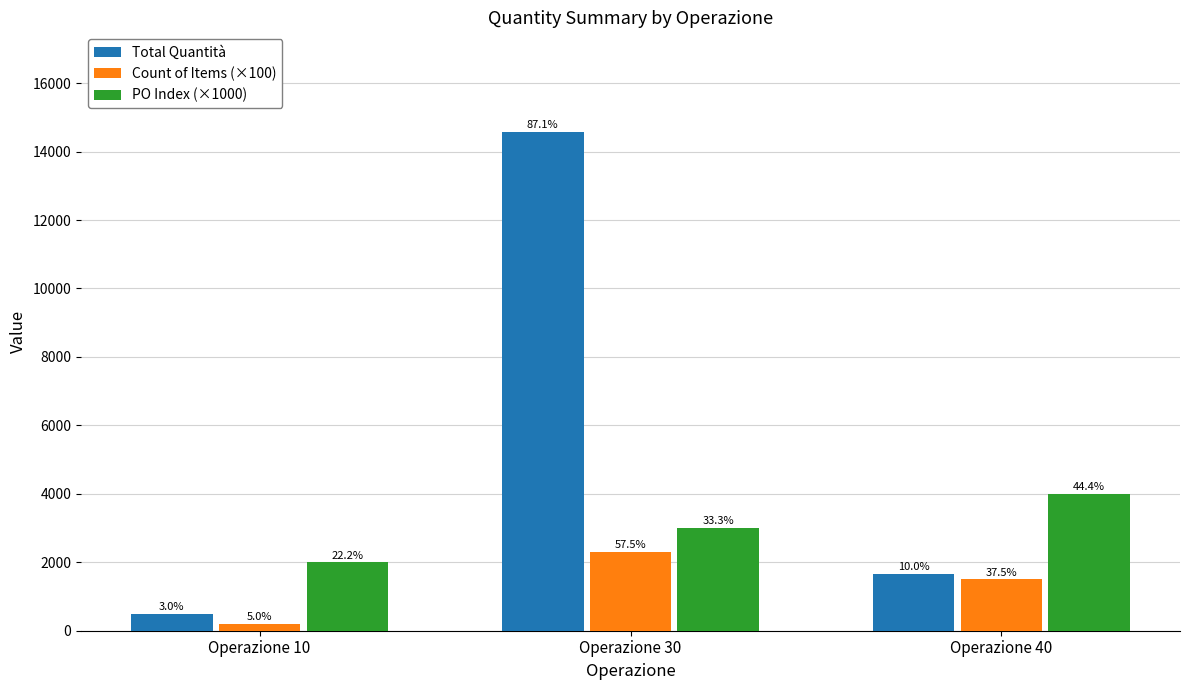

How many bars are there in each group?

3